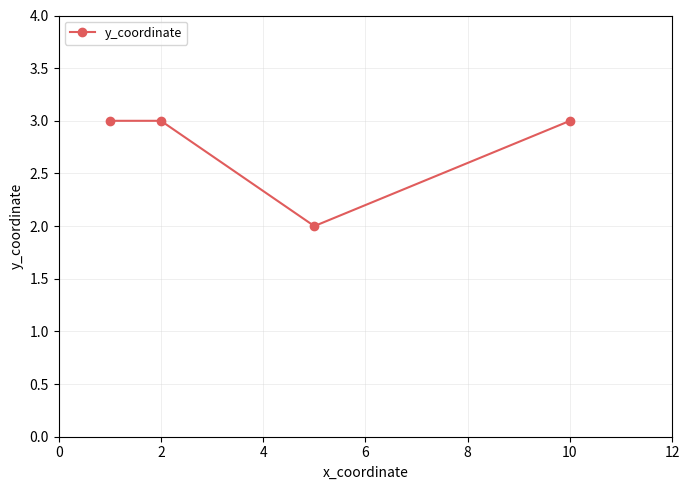

What is the average value?

3